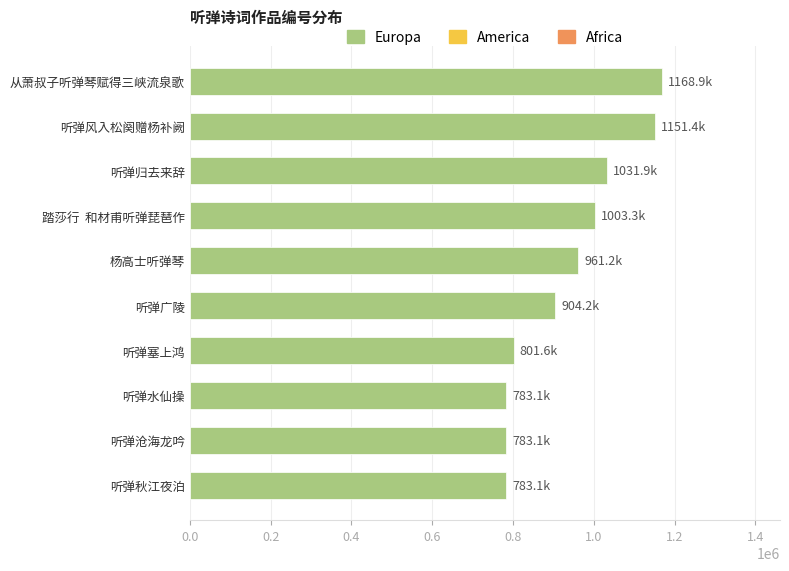

What is the average value?

937152